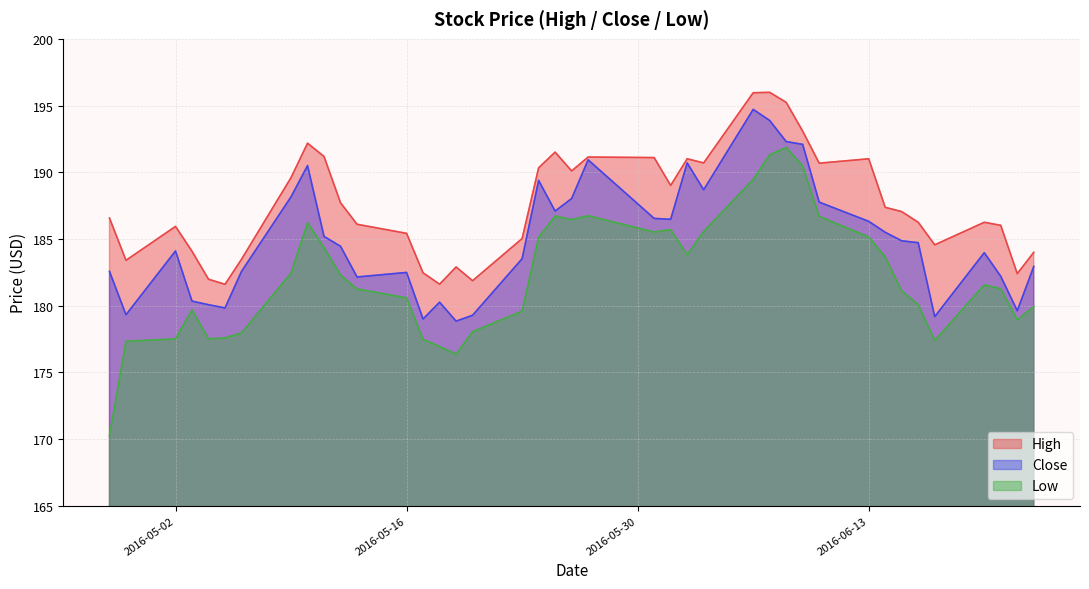

What is the difference between the second highest and second lowest values in the High series?

14.4